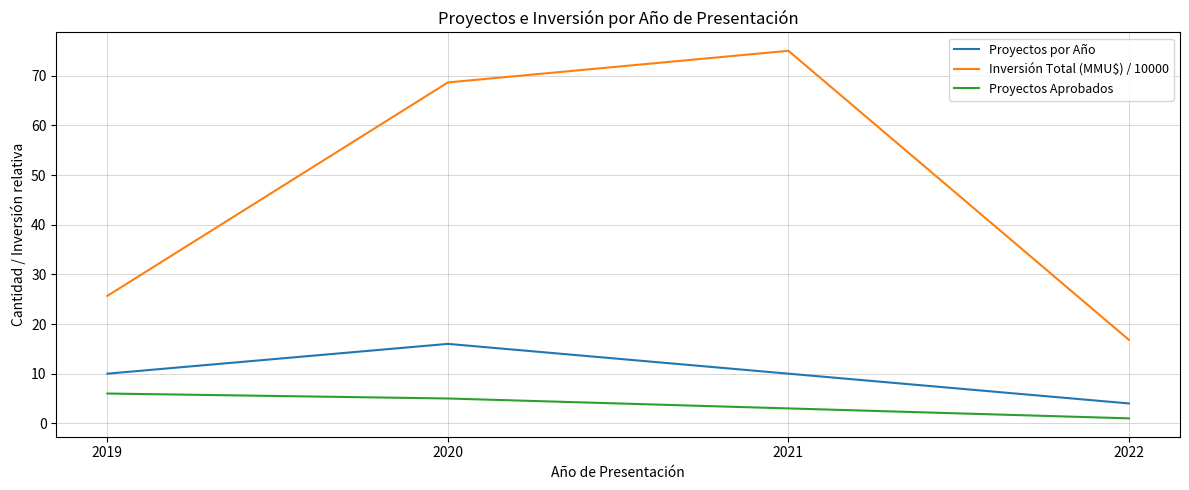

At which label does Proyectos Aprobados first exceed 5?

2019